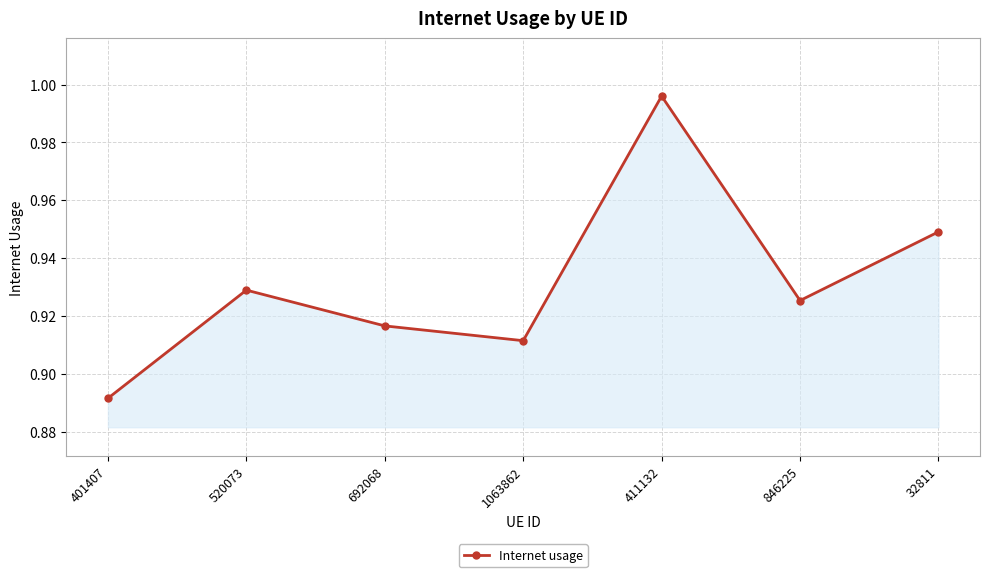

At which label is the value closest to 0?

401407